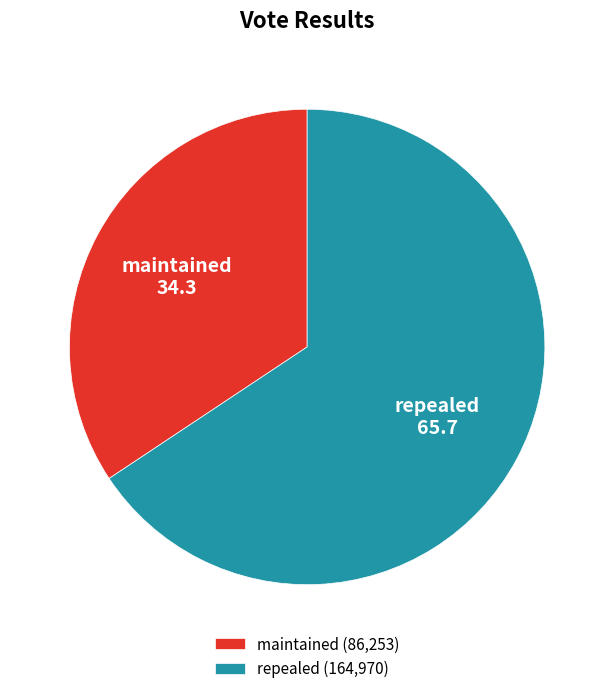

Is it true that repealed is 57% of the pie?

False